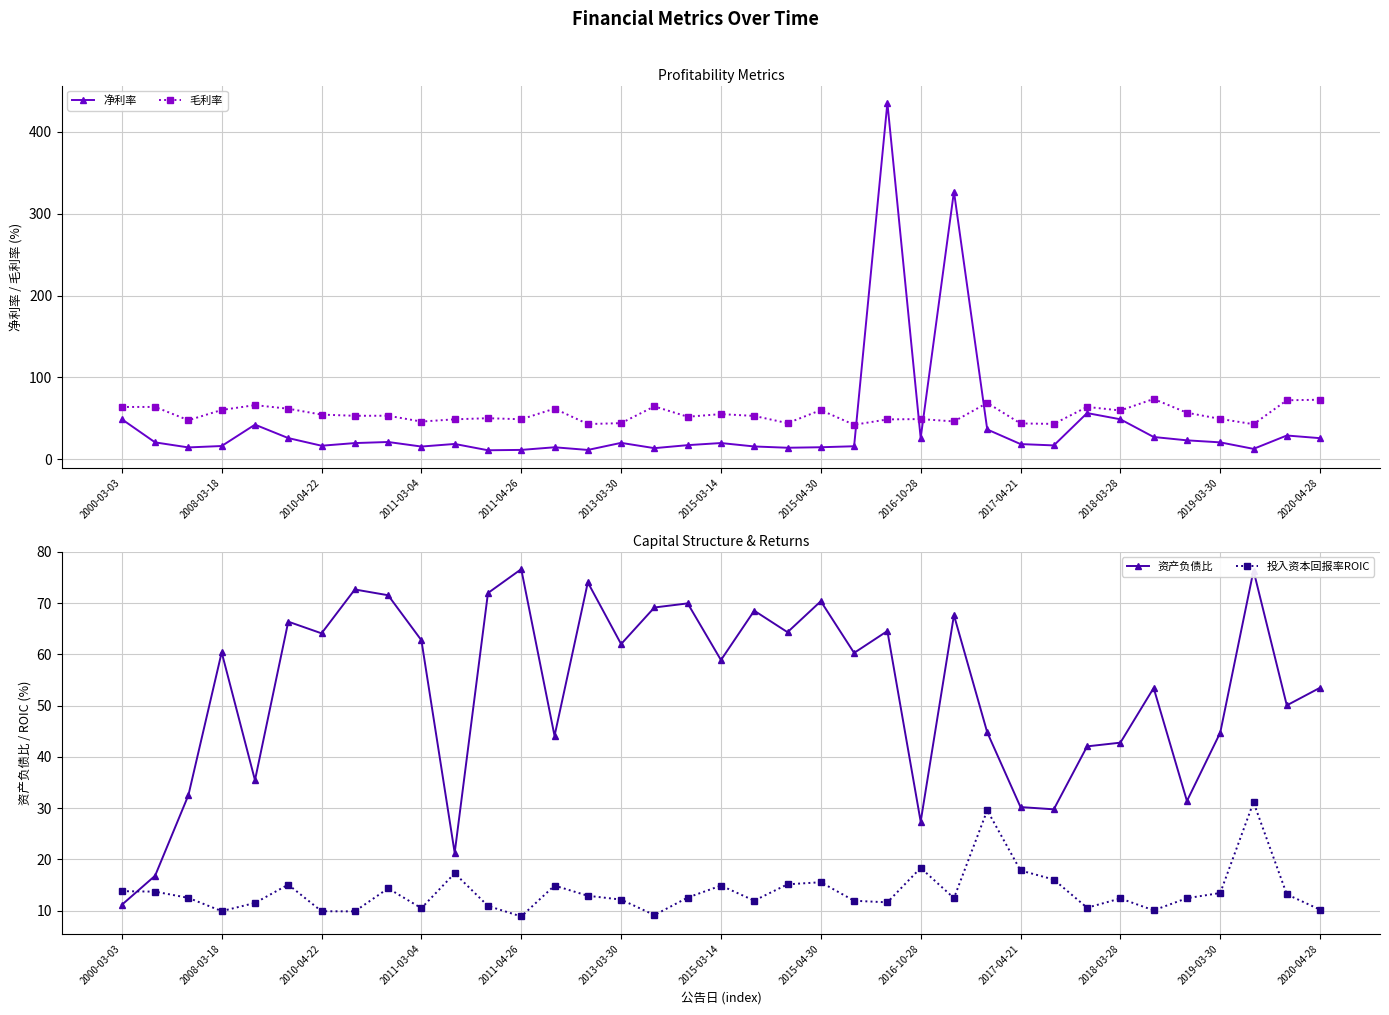

True or false: 净利率 and 毛利率 cross at least once.

True